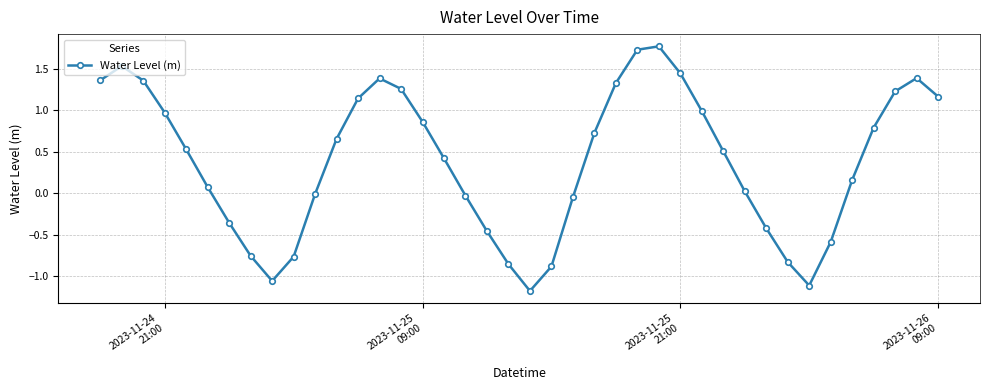

What is the smallest value displayed?

-1.2